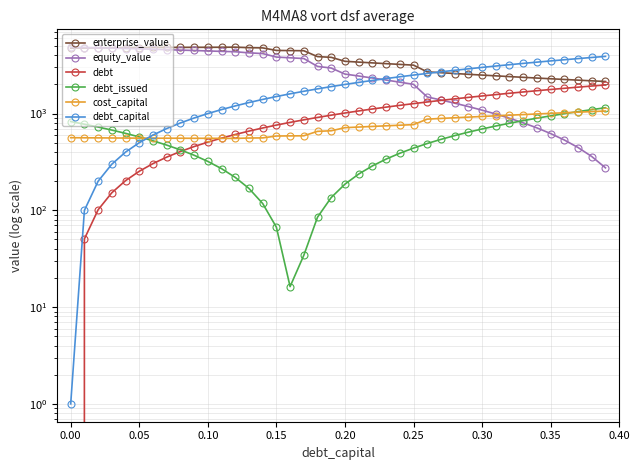

Is it true that debt_capital equals 579.4 at 26?

False